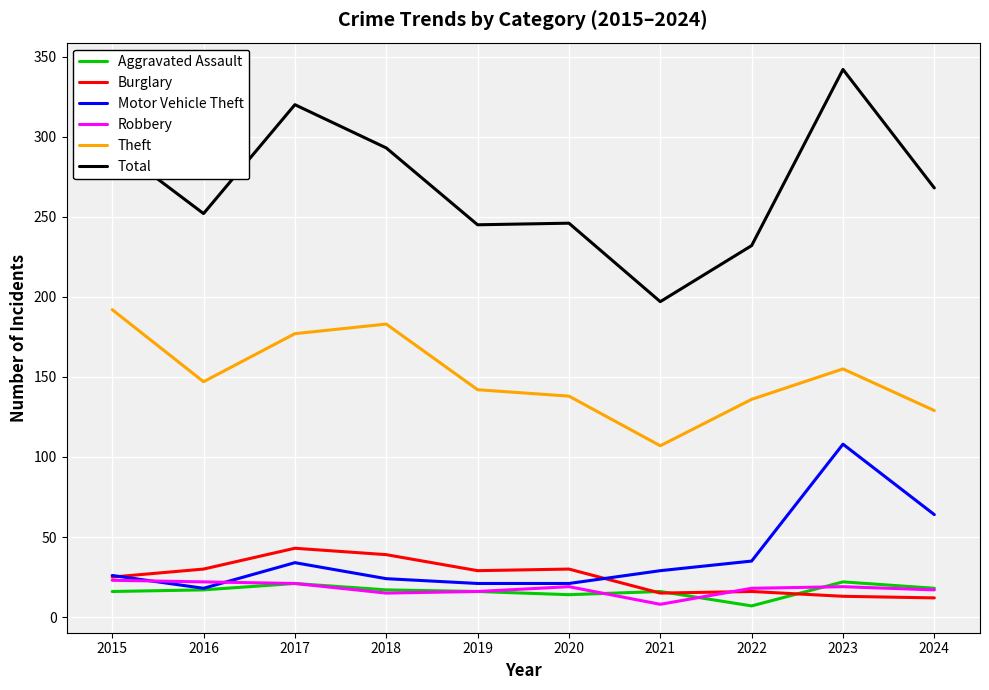

How many distinct data groups are displayed?

6